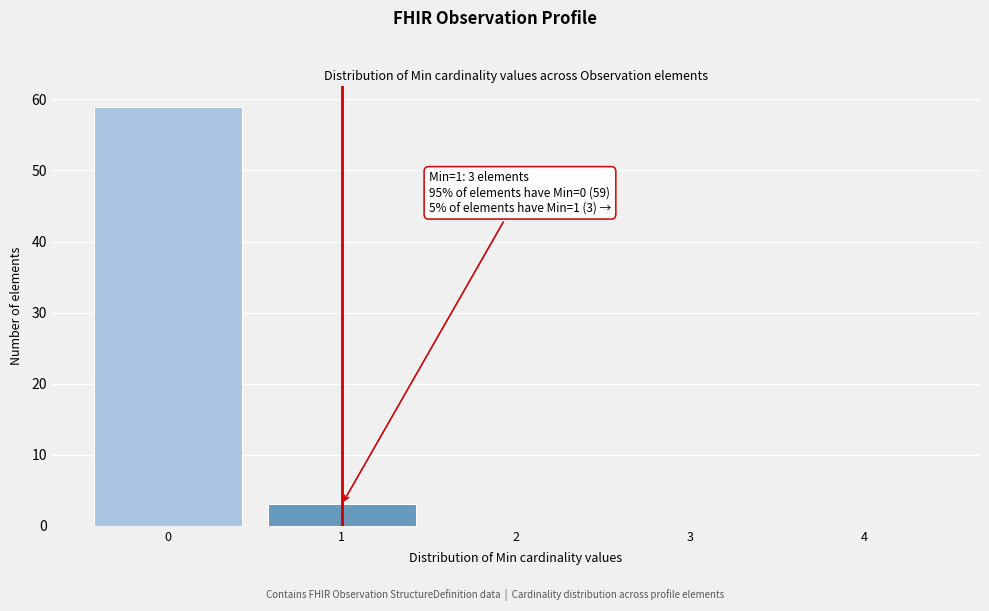

Over which range of the x-axis is the bar tallest?

-0.5 to 0.5